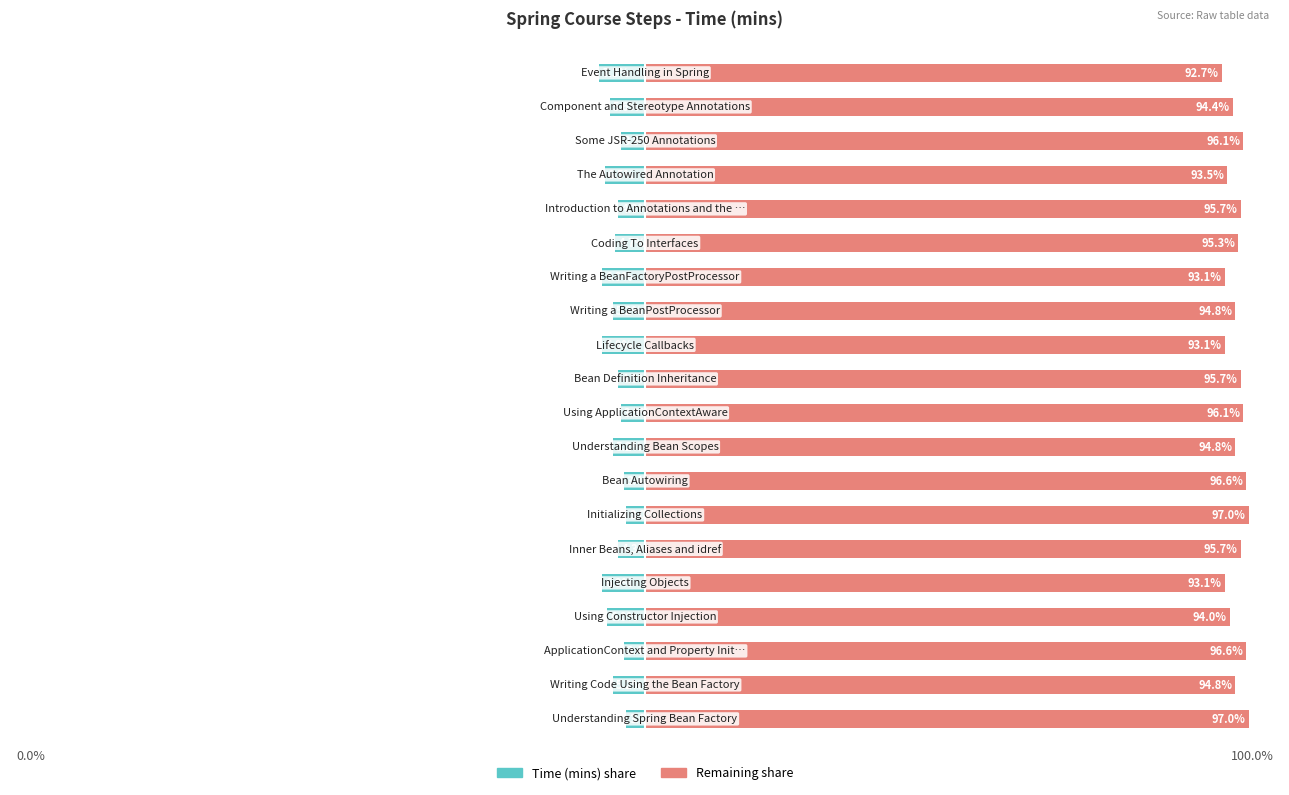

What are all the series names shown in the legend?

Time (mins), Remaining %